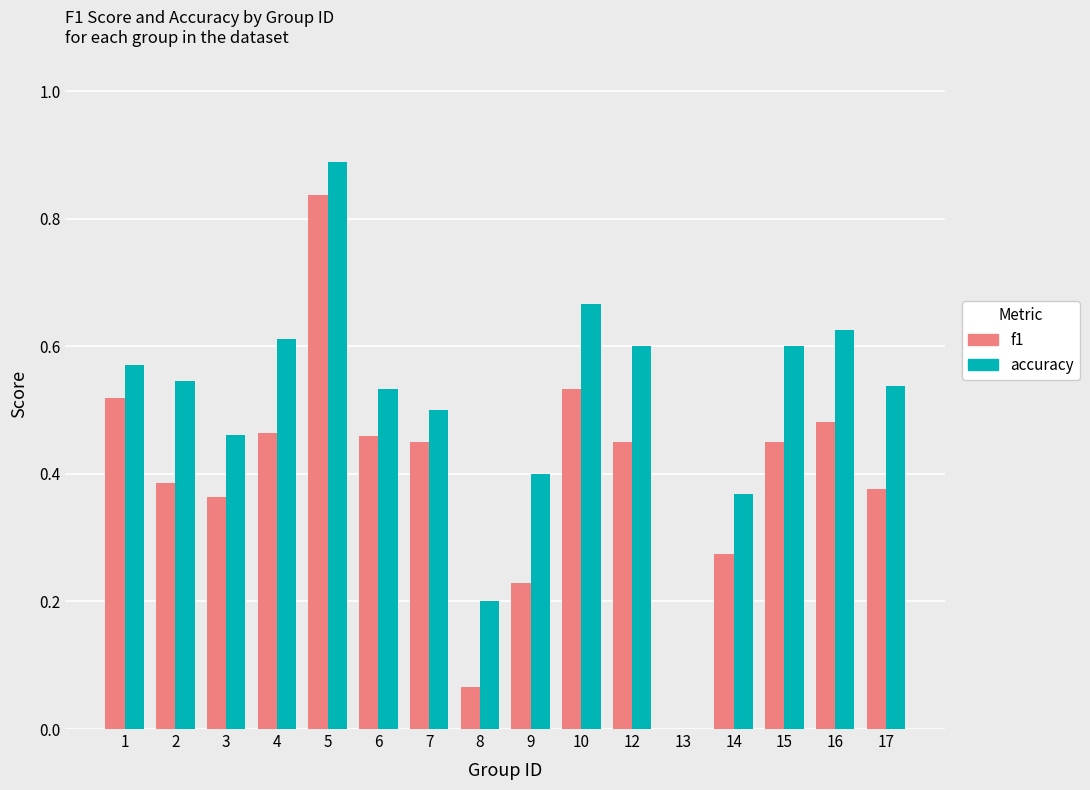

What is the sum of the accuracy values at 7 and 12?

1.1